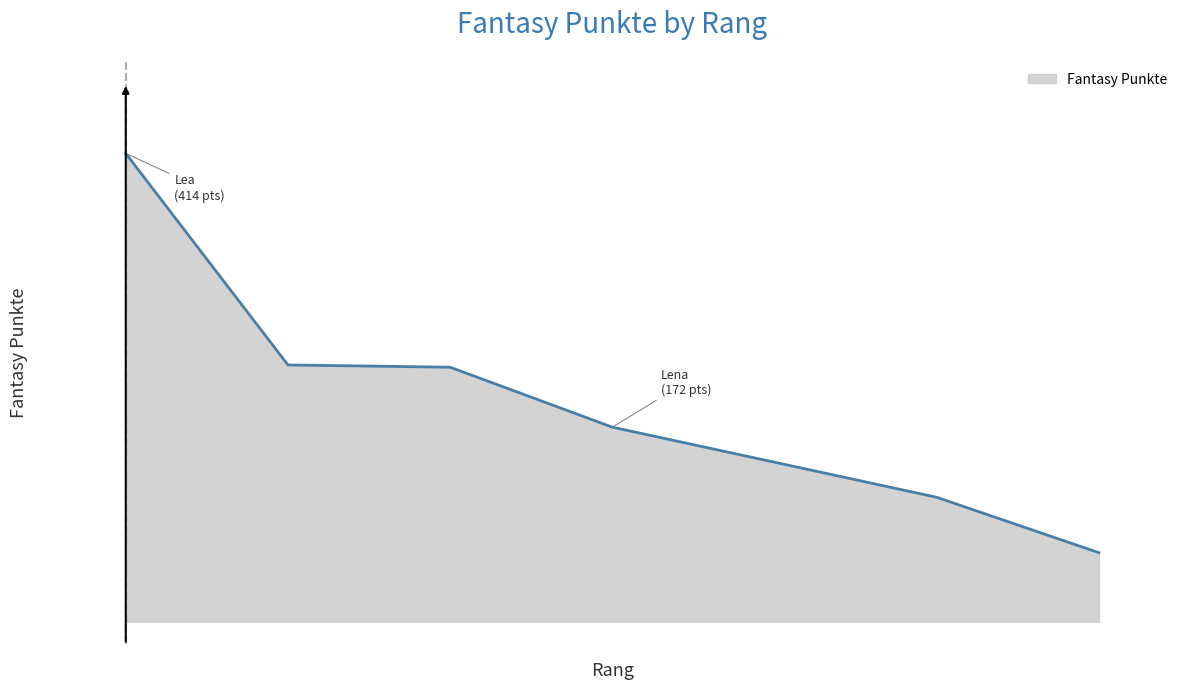

Reading right to left, what are all the values shown in this chart?

61	110	141	172	225	227	414